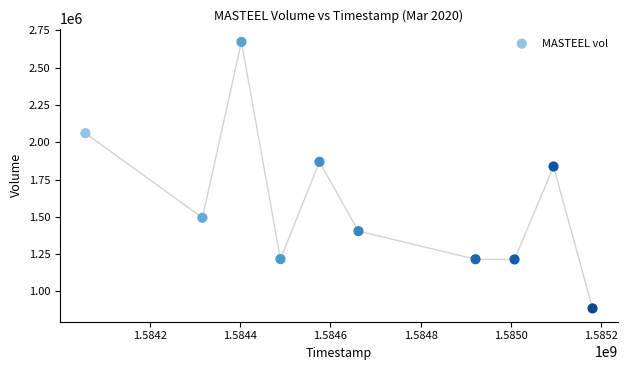

What Y value in the scatter plot is closest to 1779700?

1837800